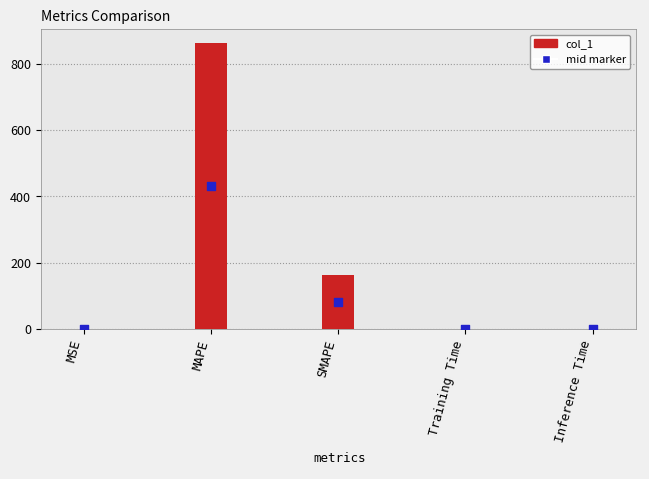

Which series has the largest total across all categories?

col_1